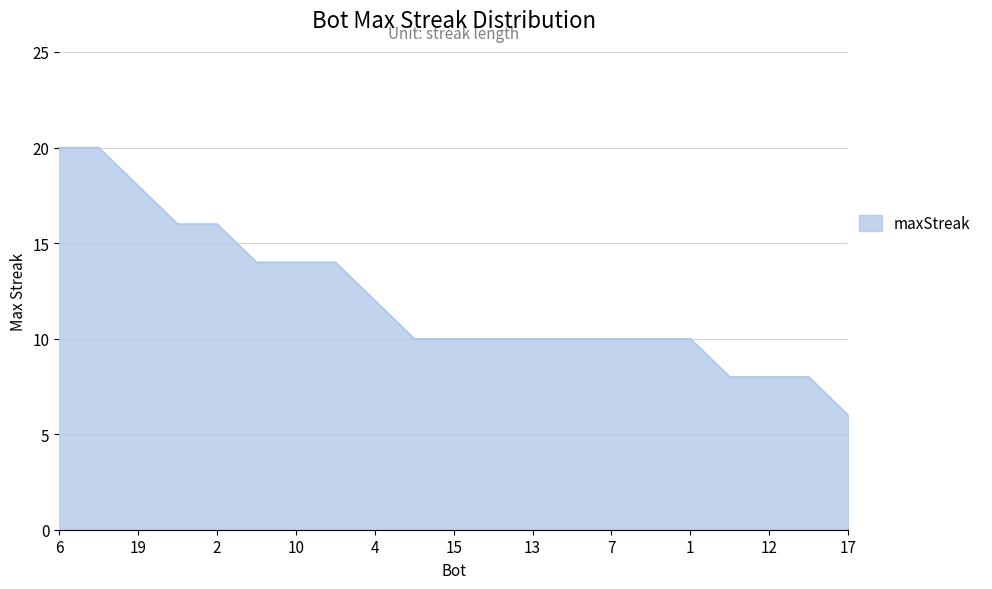

What is the difference between the maximum and minimum values?

14